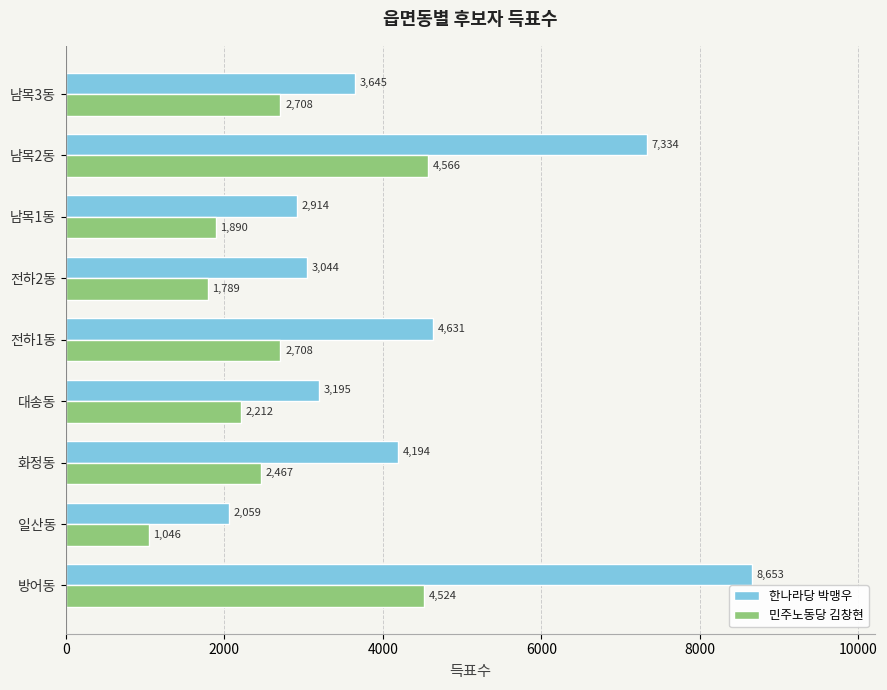

Which series has the widest spread of values?

한나라당 박맹우